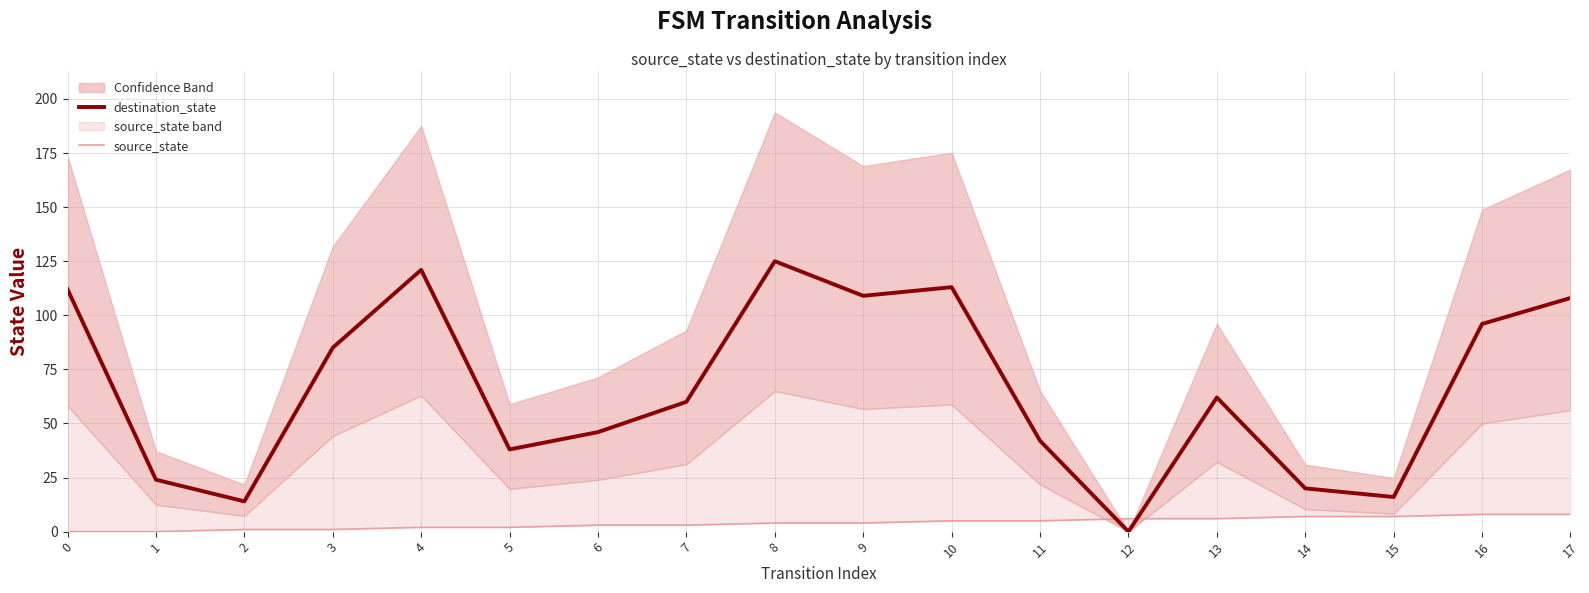

What is the sum of the source_state values at 4 and 0?

2